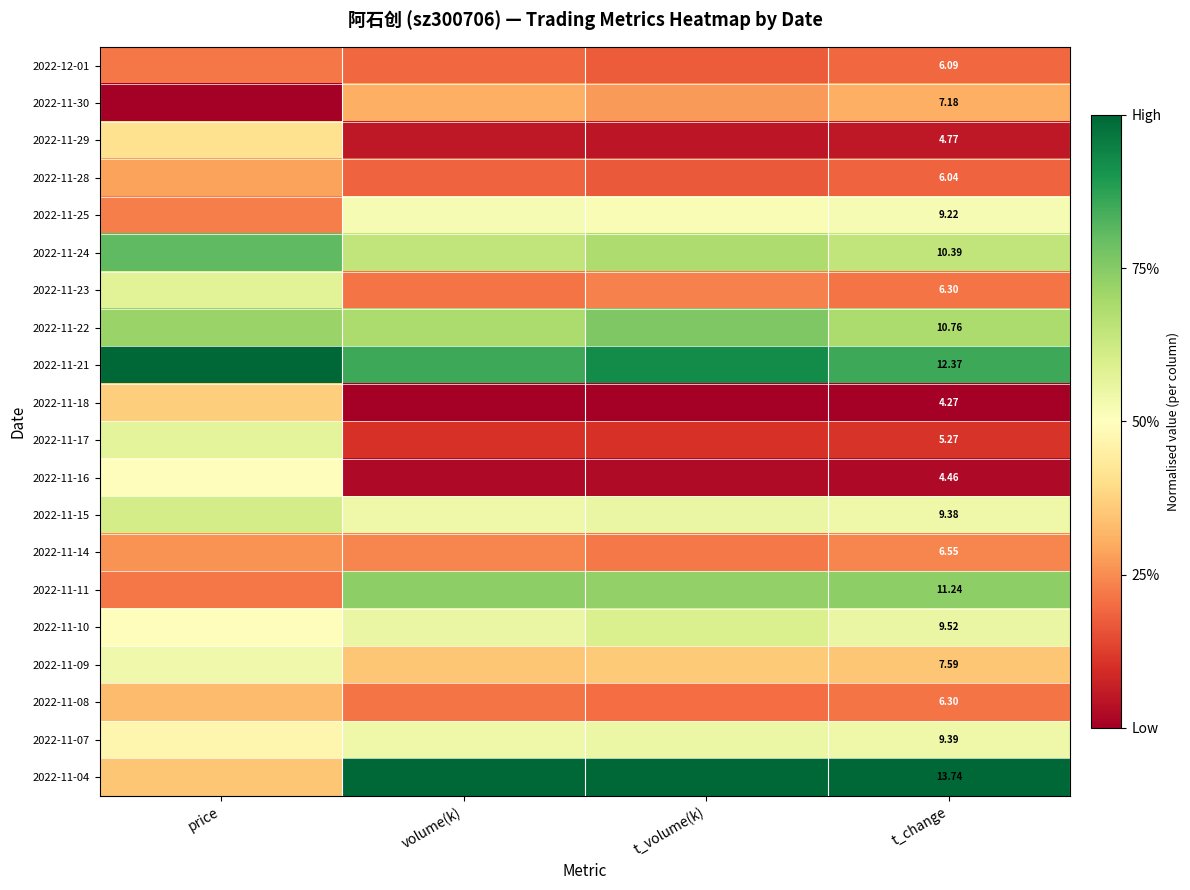

What value does the 2022-11-09 series have at price?

0.5